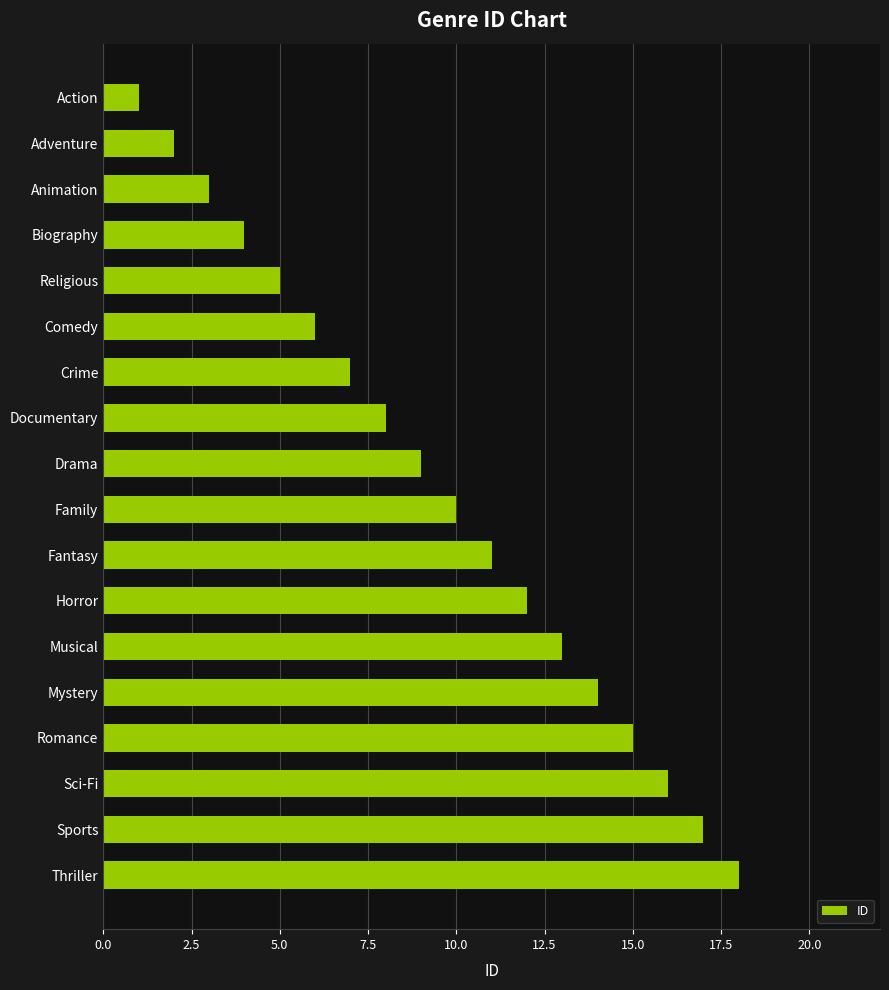

The value at Crime is 7. True or false?

True